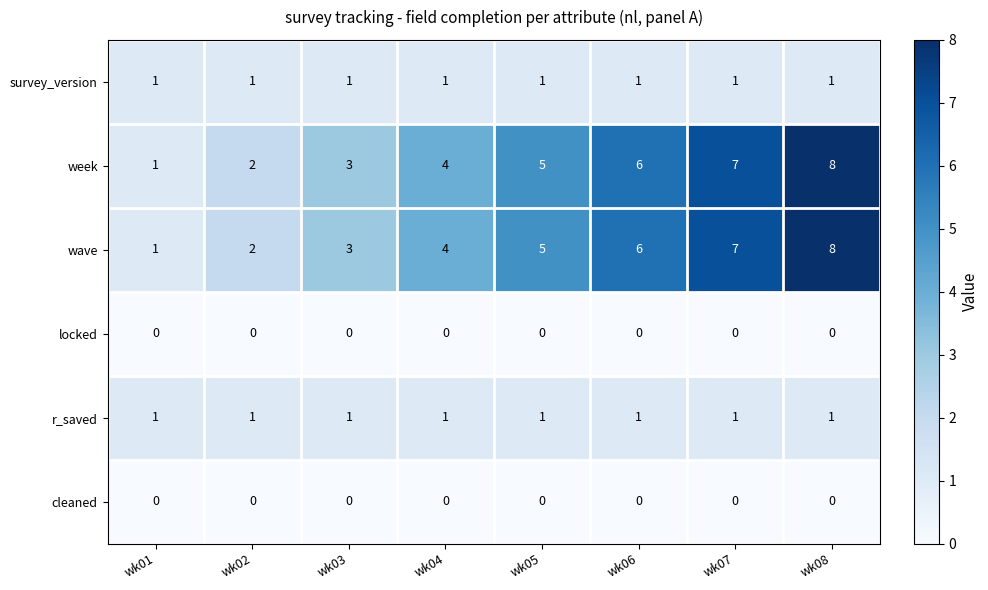

Count the wave values in the range 3 to 7.

5